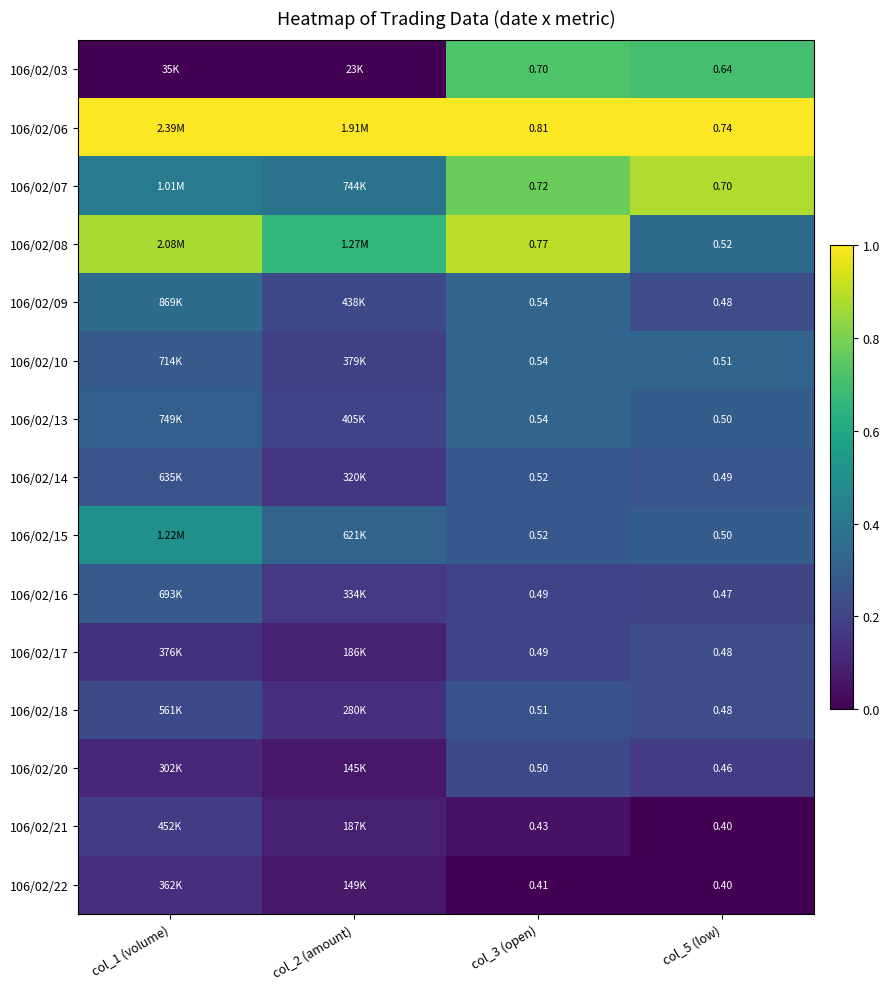

Is the value of 106/02/16 at col_5 (low) greater than the value of 106/02/21 at col_3 (open)?

Yes